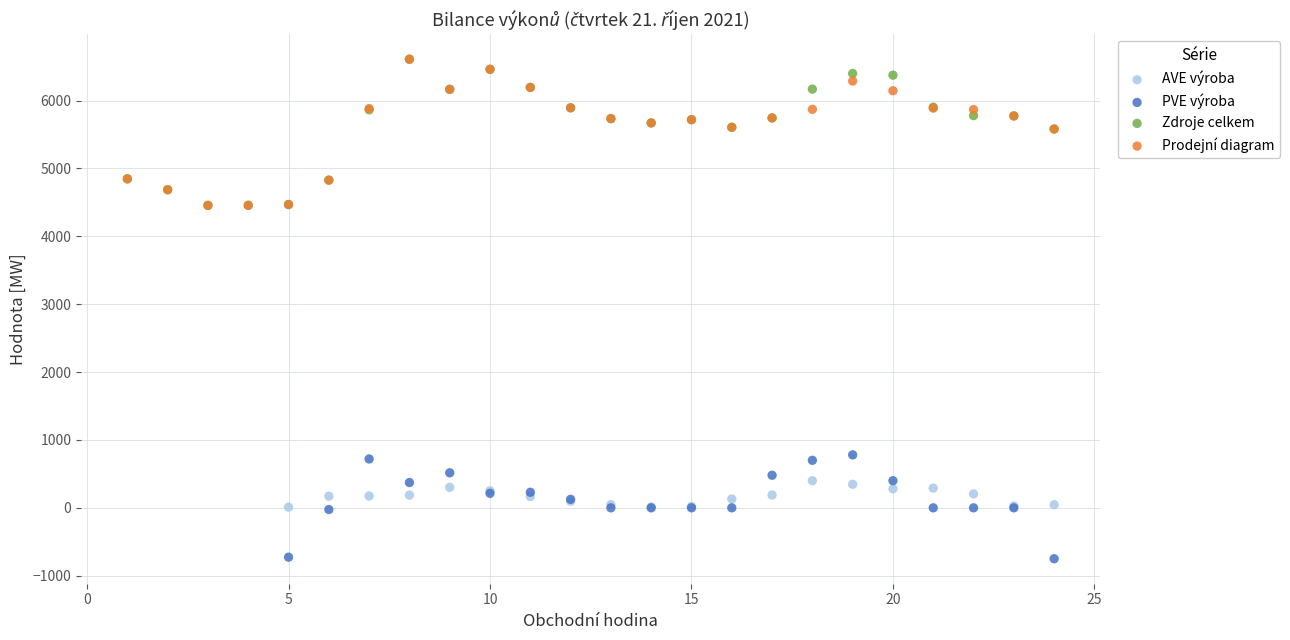

Which series reaches the minimum Y coordinate?

PVE výroba